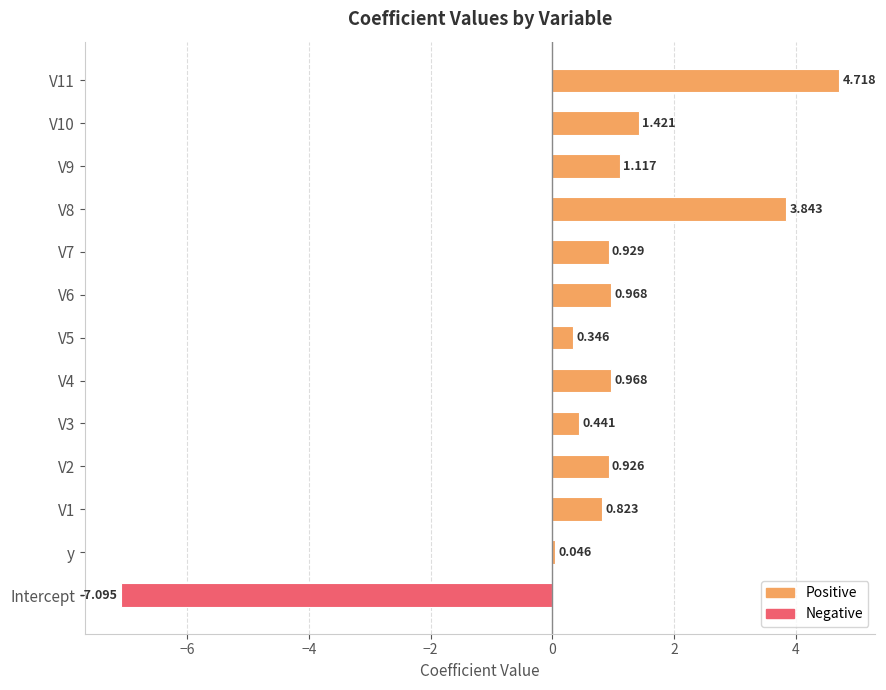

Which label corresponds to the smallest value in the chart?

Intercept